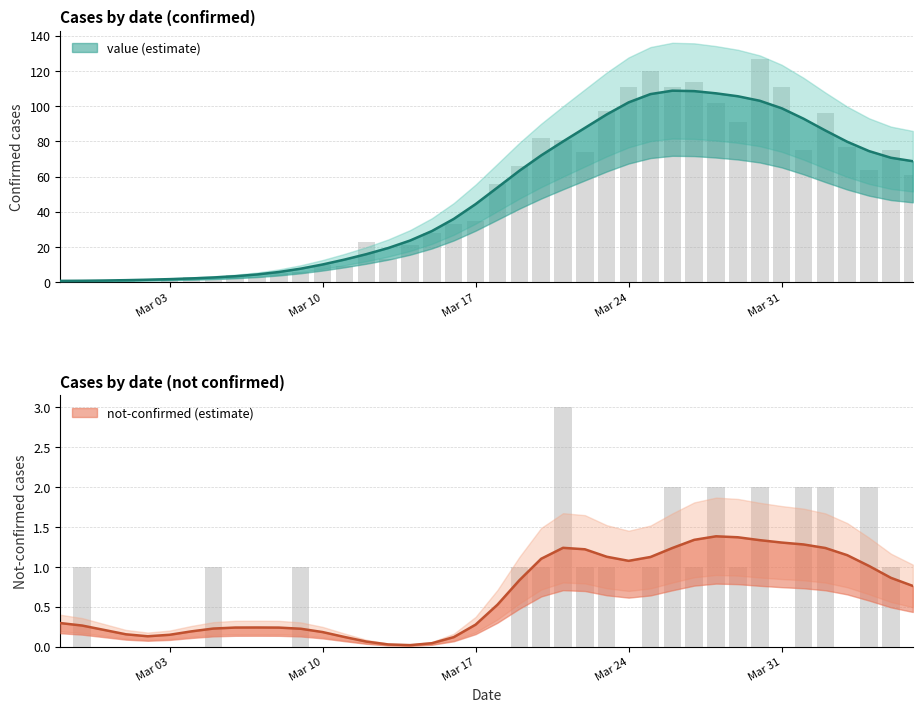

Is the value of not-confirmed at 2020-04-05 greater than the value of value at 2020-03-10?

No